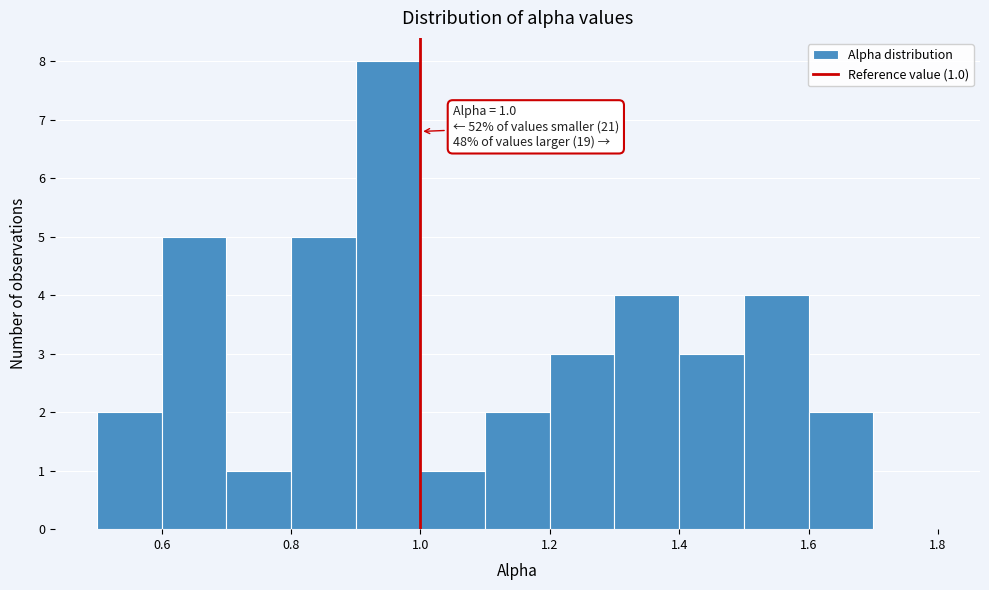

Which range on the x-axis has the tallest bar?

0.9 to 1.0